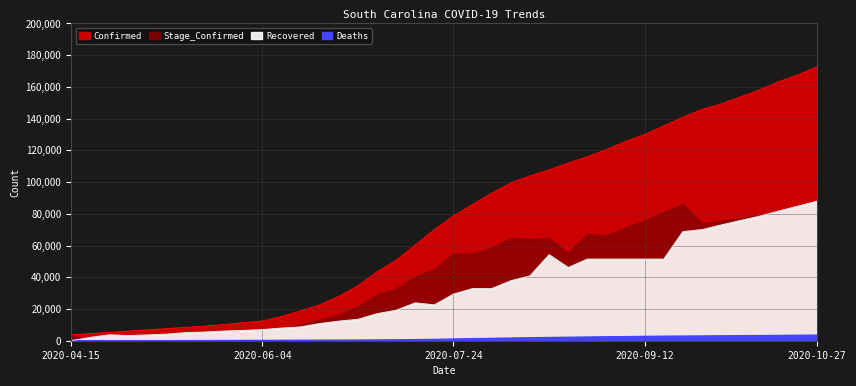

True or false: Confirmed and Recovered intersect in this chart.

False